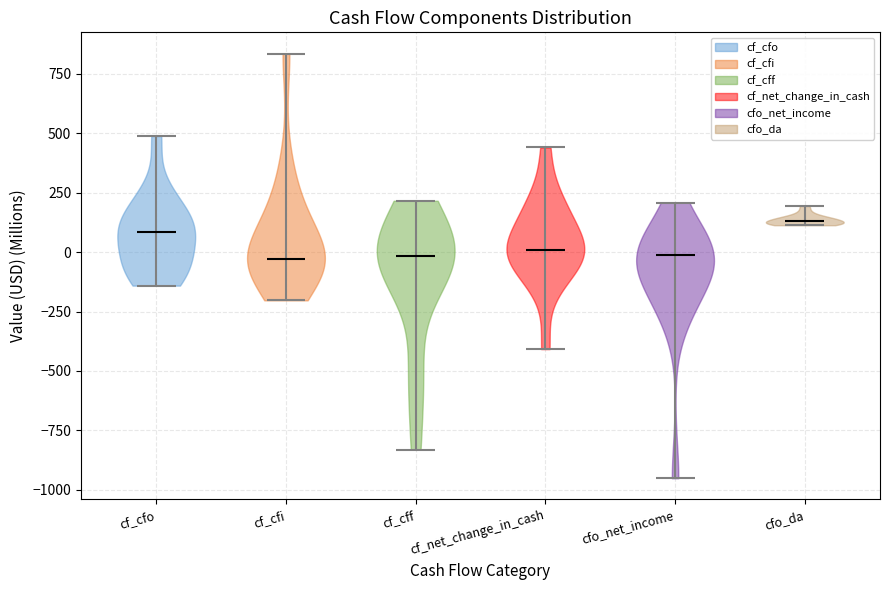

Reading left to right, read every violin against the y-axis: where its median line is, and the lowest and highest points it reaches. The values are not printed on the chart, so give them approximately, as read against the axis.

cf_cfo: median line 100, lowest point -150, highest point 500
cf_cfi: median line -50, lowest point -200, highest point 850
cf_cff: median line 0, lowest point -850, highest point 200
cf_net_change_in_cash: median line 0, lowest point -400, highest point 450
cfo_net_income: median line 0, lowest point -950, highest point 200
cfo_da: median line 150, lowest point 100, highest point 200